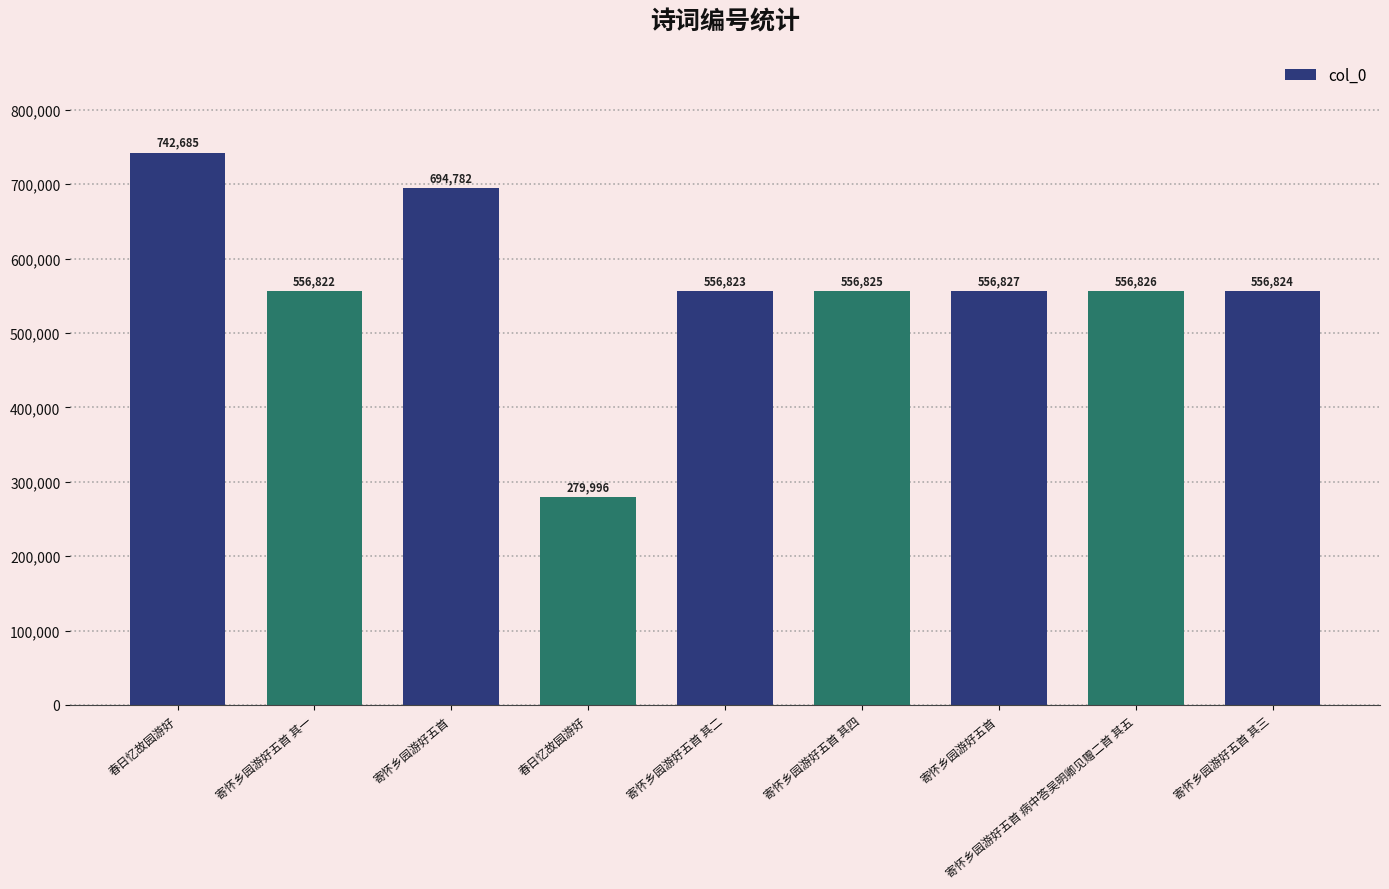

Which has a higher value, 寄怀乡园游好五首 其三 or 寄怀乡园游好五首 其四?

寄怀乡园游好五首 其四